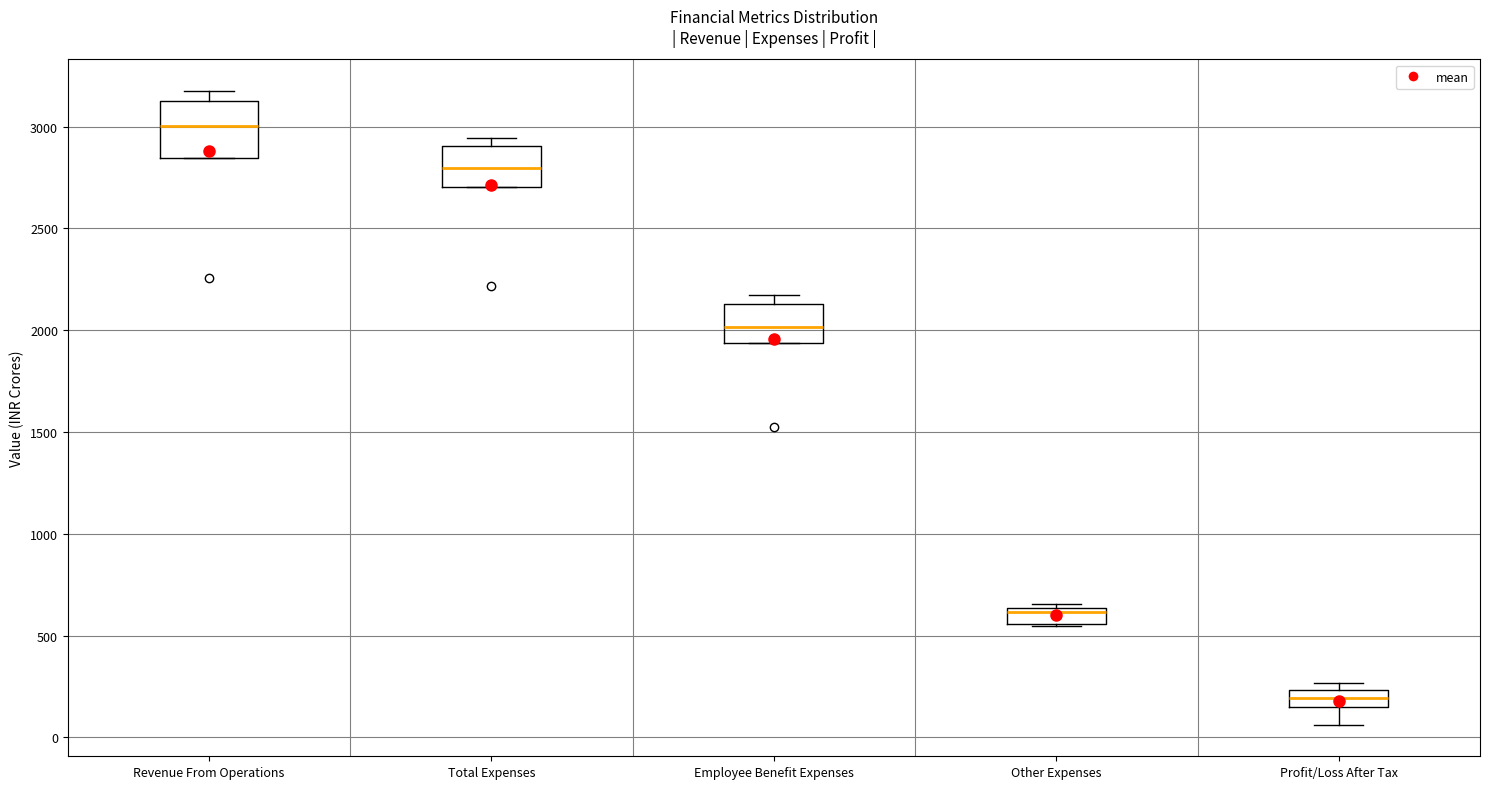

Where is the lower edge of the box for Other Expenses on the y-axis? The values are not printed on the chart, so give them approximately, as read against the axis.

550